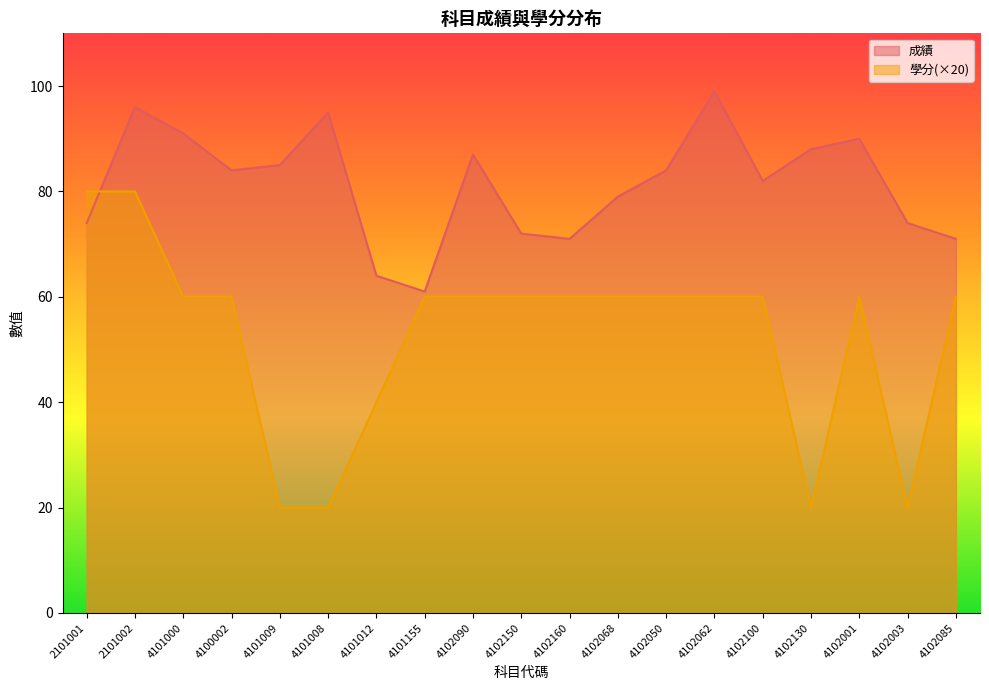

Which has a higher value, 4101009 or 2101002?

2101002